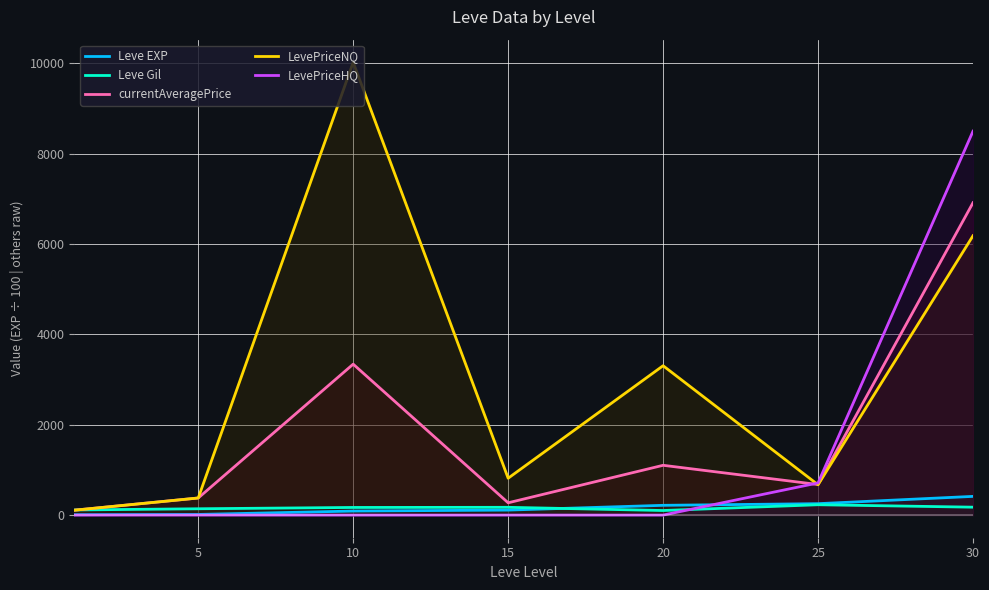

Rank the series by their maximum value, from highest to lowest.

LevePriceNQ, LevePriceHQ, currentAveragePrice, Leve EXP, Leve Gil